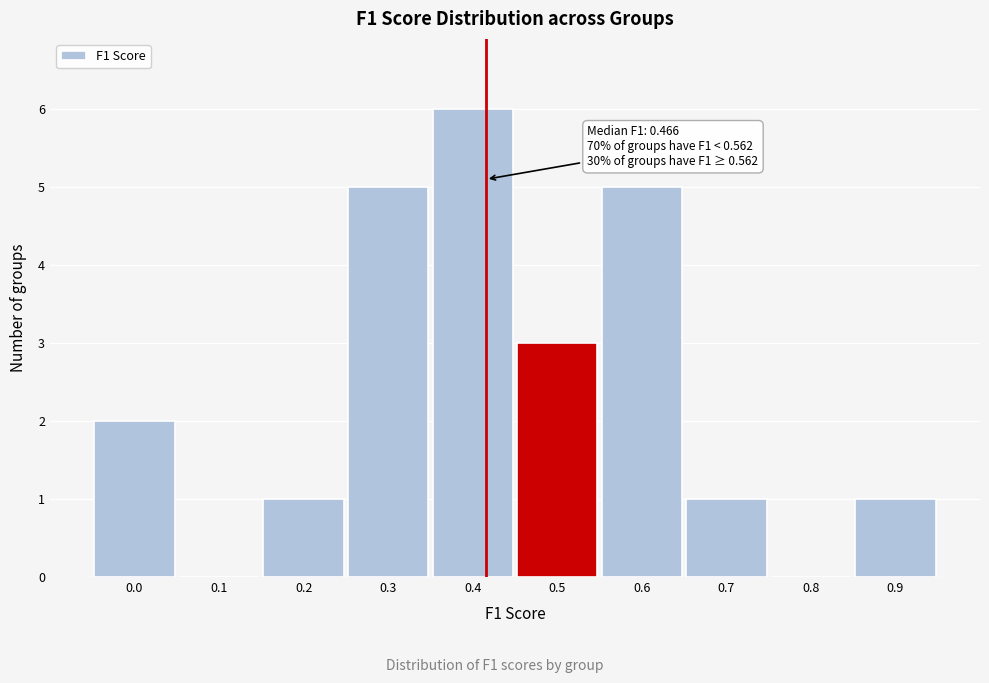

Reading left to right, list all the values displayed in this chart.

0.0=2	0.1=0	0.2=1	0.3=5	0.4=6	0.5=3	0.6=5	0.7=1	0.8=0	0.9=1